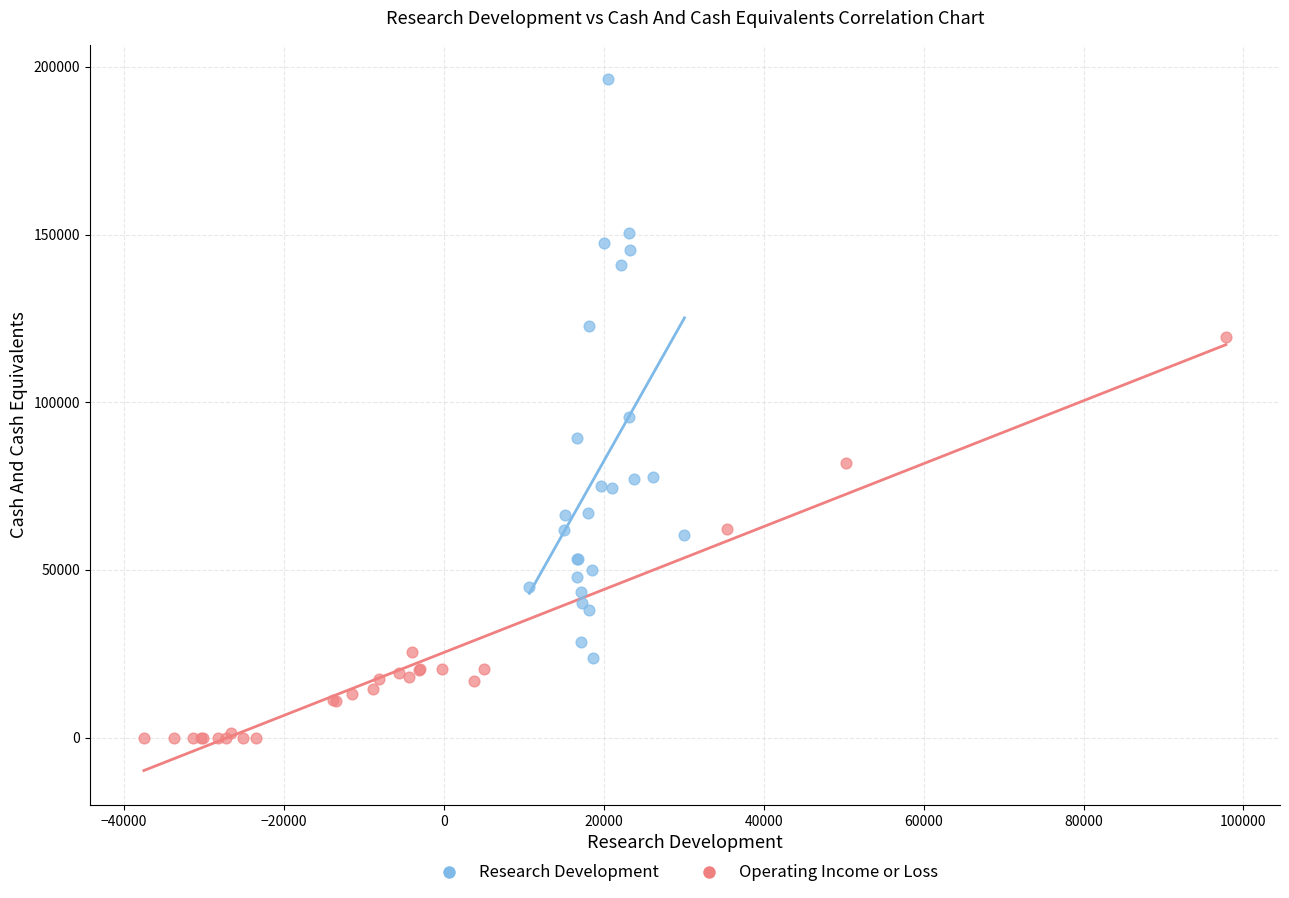

Which series has the largest Y range (max minus min)?

Research Development